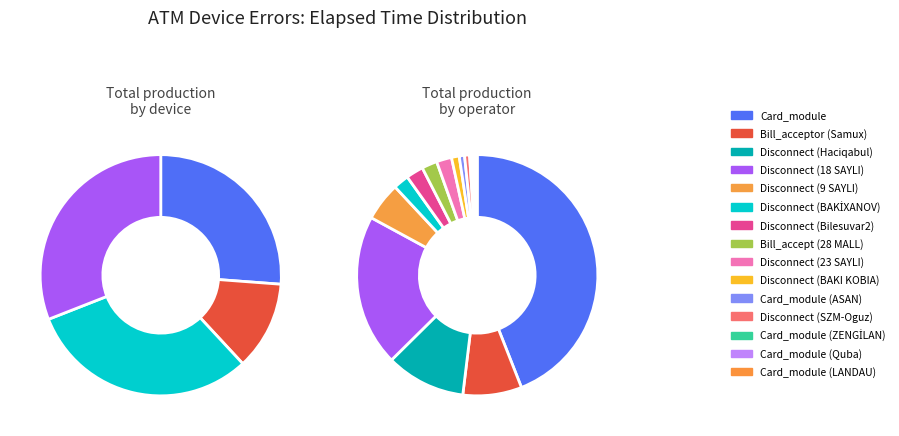

How many slices are in this pie chart?

15